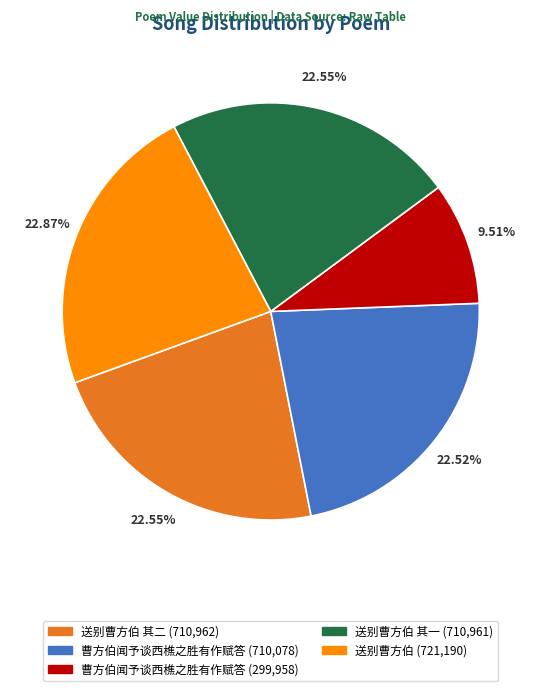

Does any single category account for the majority?

No